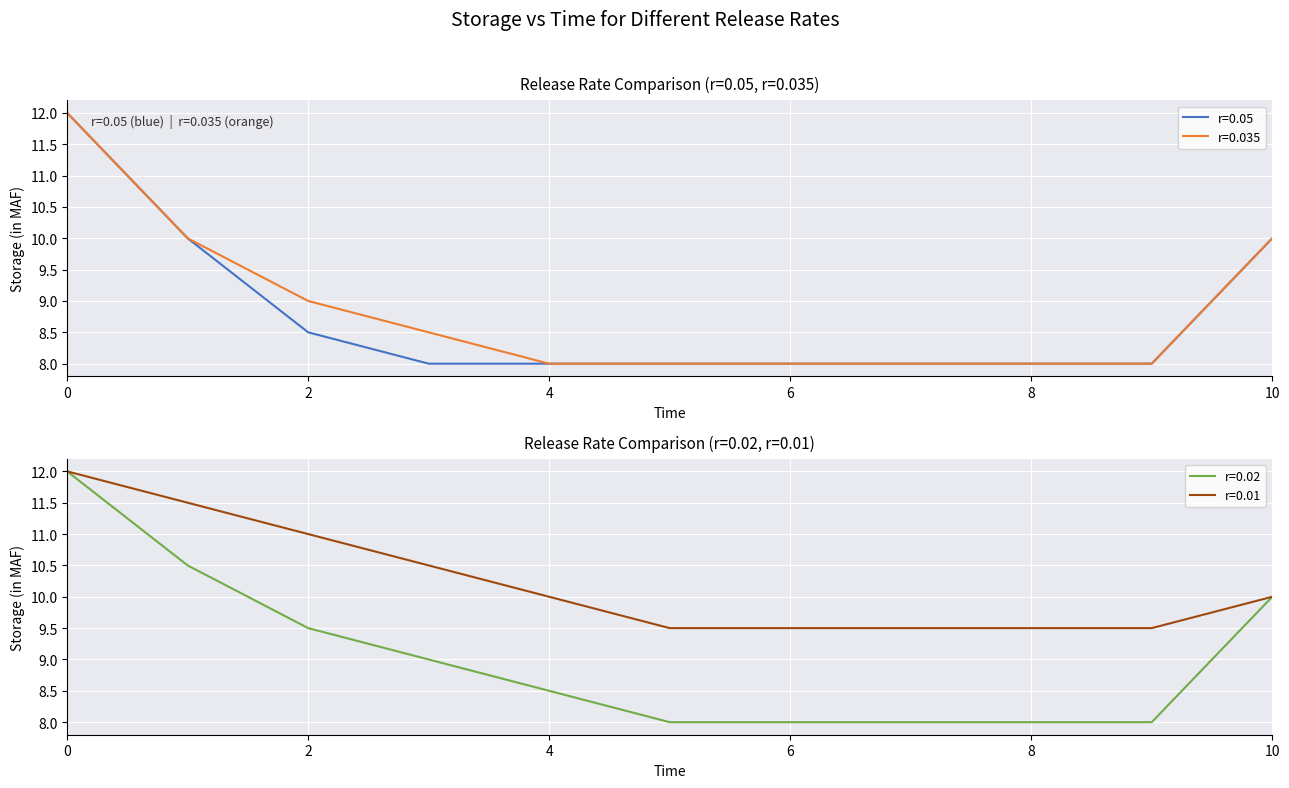

Where is r=0.05 nearest to the value 10?

1